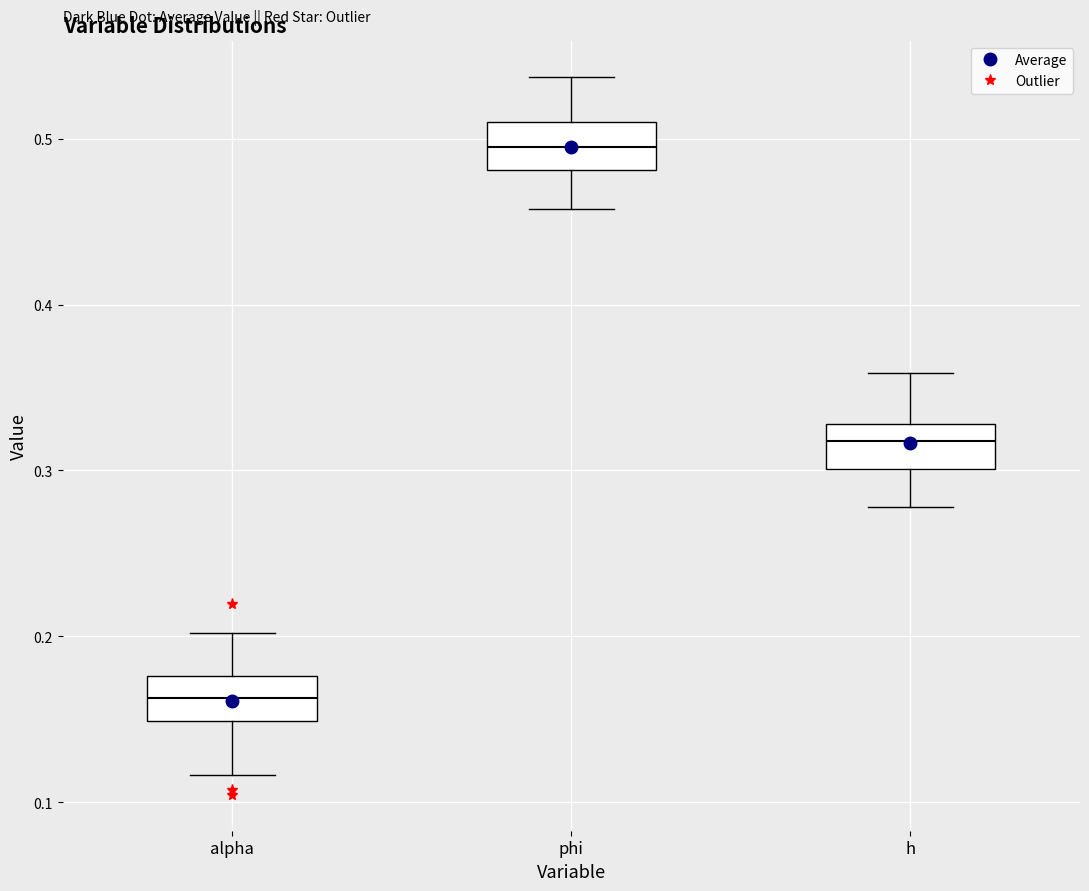

Where is the lower edge of the box for phi on the y-axis? The values are not printed on the chart, so give them approximately, as read against the axis.

0.48